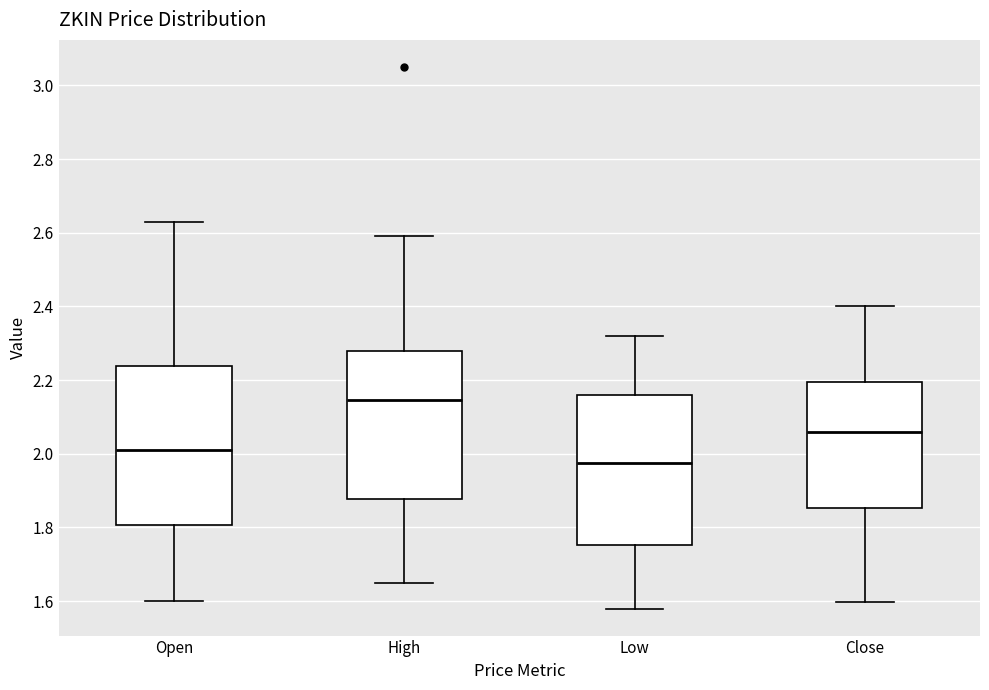

Reading left to right, read every box against the y-axis: the position of its median line, the range the box covers, and the ends of its whiskers. The values are not printed on the chart, so give them approximately, as read against the axis.

Open: median 2.02, box 1.80 to 2.24, whiskers 1.60 to 2.64
High: median 2.14, box 1.88 to 2.28, whiskers 1.64 to 2.60
Low: median 1.98, box 1.76 to 2.16, whiskers 1.58 to 2.32
Close: median 2.06, box 1.86 to 2.20, whiskers 1.60 to 2.40